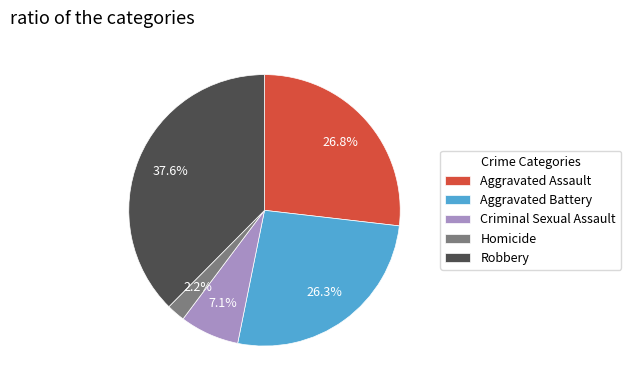

Approximately how many times larger is the value at Aggravated Assault compared to Robbery?

0.7